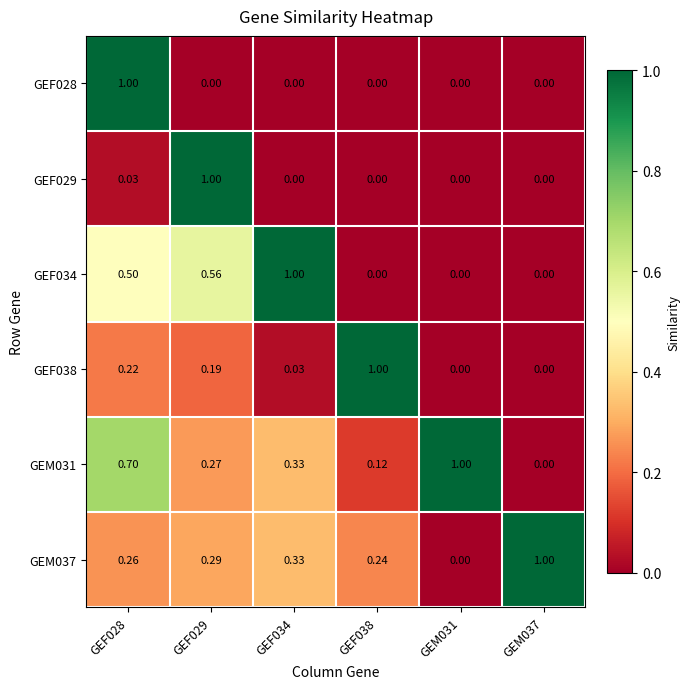

Between GEF029 and GEM031, which is larger?

GEF029